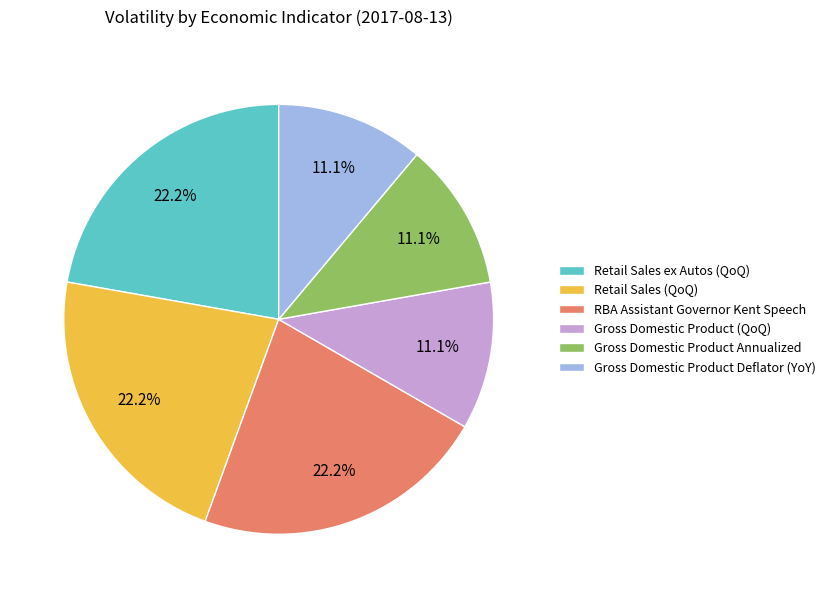

What is the total percentage of Retail Sales ex Autos (QoQ) and Gross Domestic Product Deflator (YoY)?

33.3%